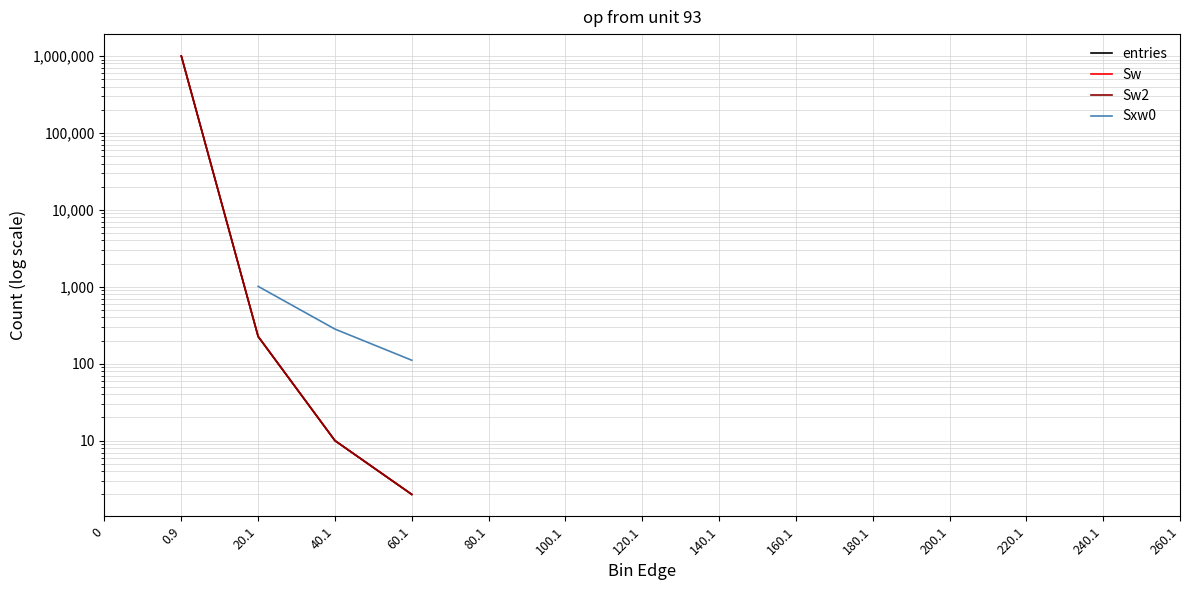

At which category does the chart reach its peak across all series?

0.9